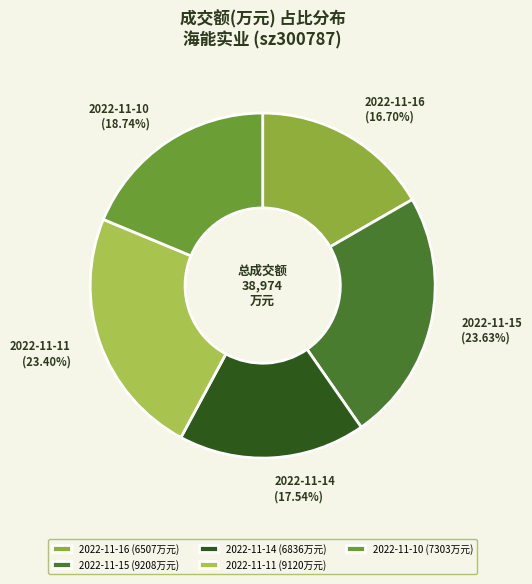

To the nearest percent, what is the difference between the largest and smallest slice percentages?

7%